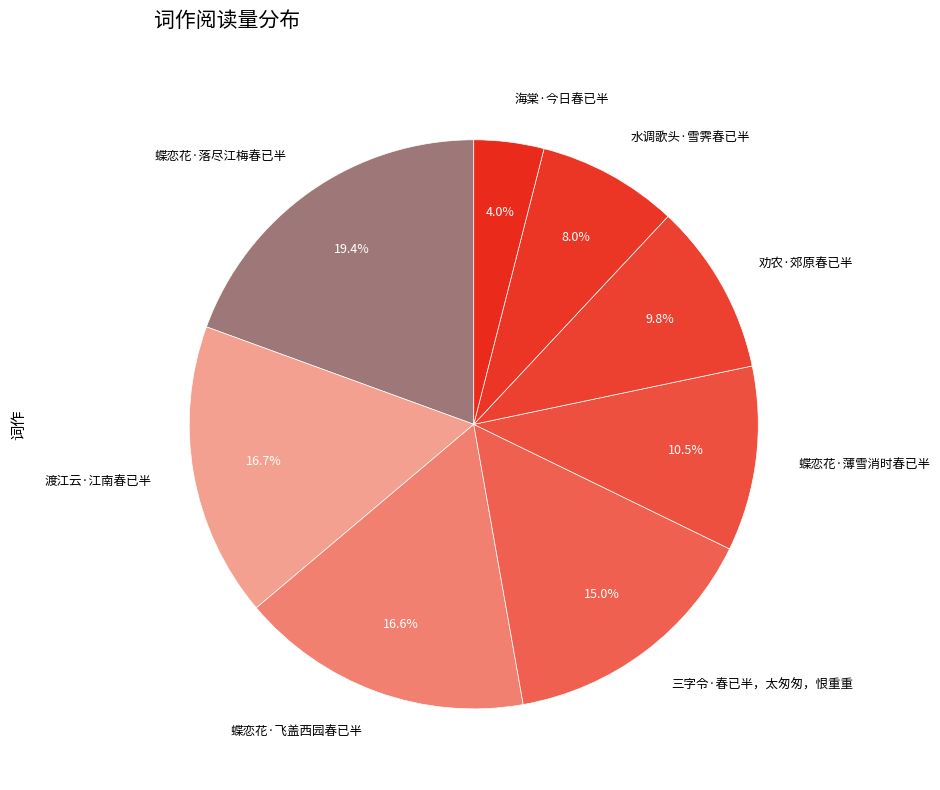

To the nearest percent, what is the average slice percentage?

12%